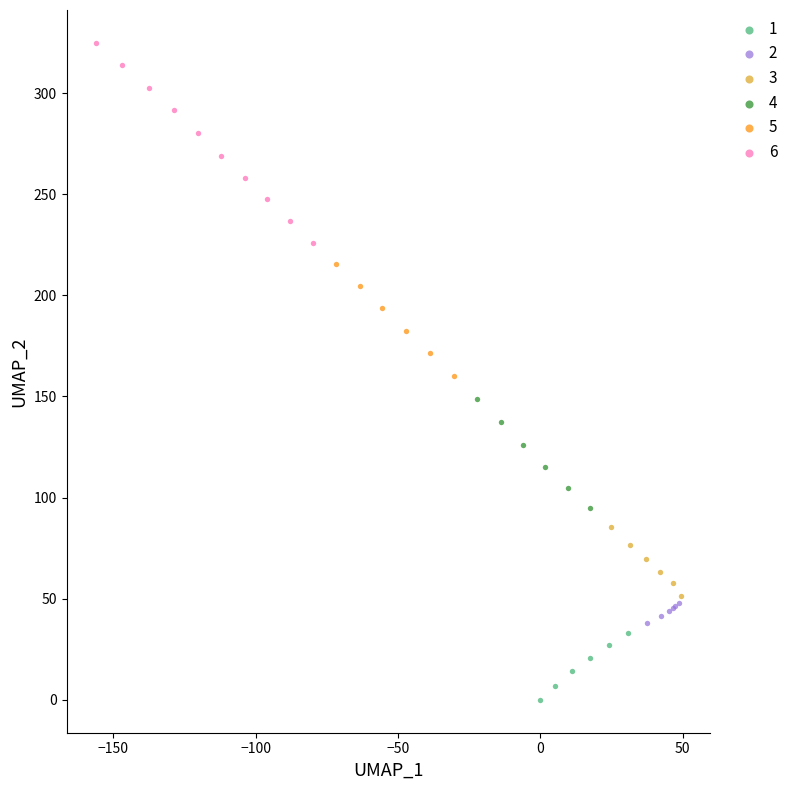

Which series has the widest spread of Y values?

6